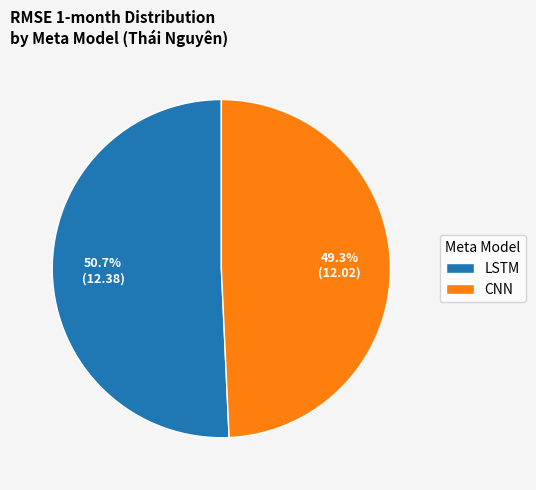

Which has a higher value, LSTM or CNN?

LSTM